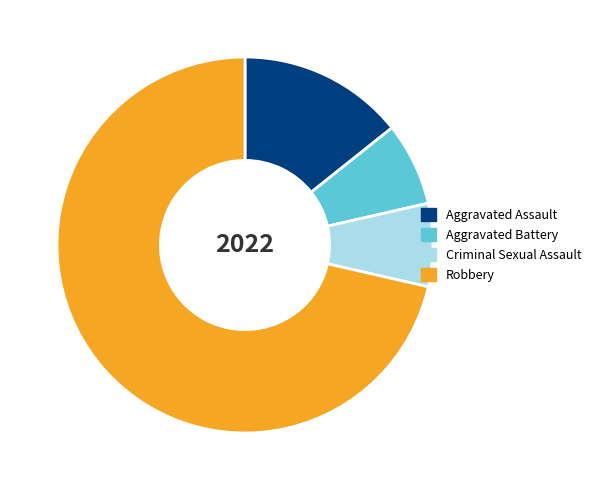

Which slice represents more than half of the pie?

Robbery